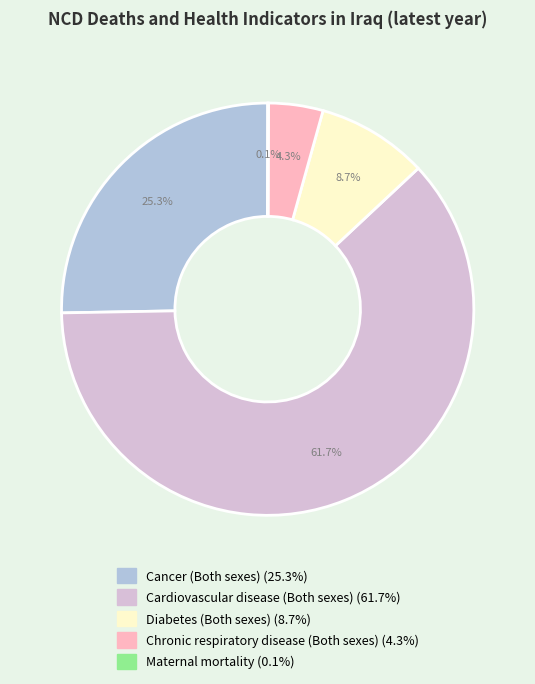

To the nearest percent, what is the difference between the largest and smallest slice percentages?

62%